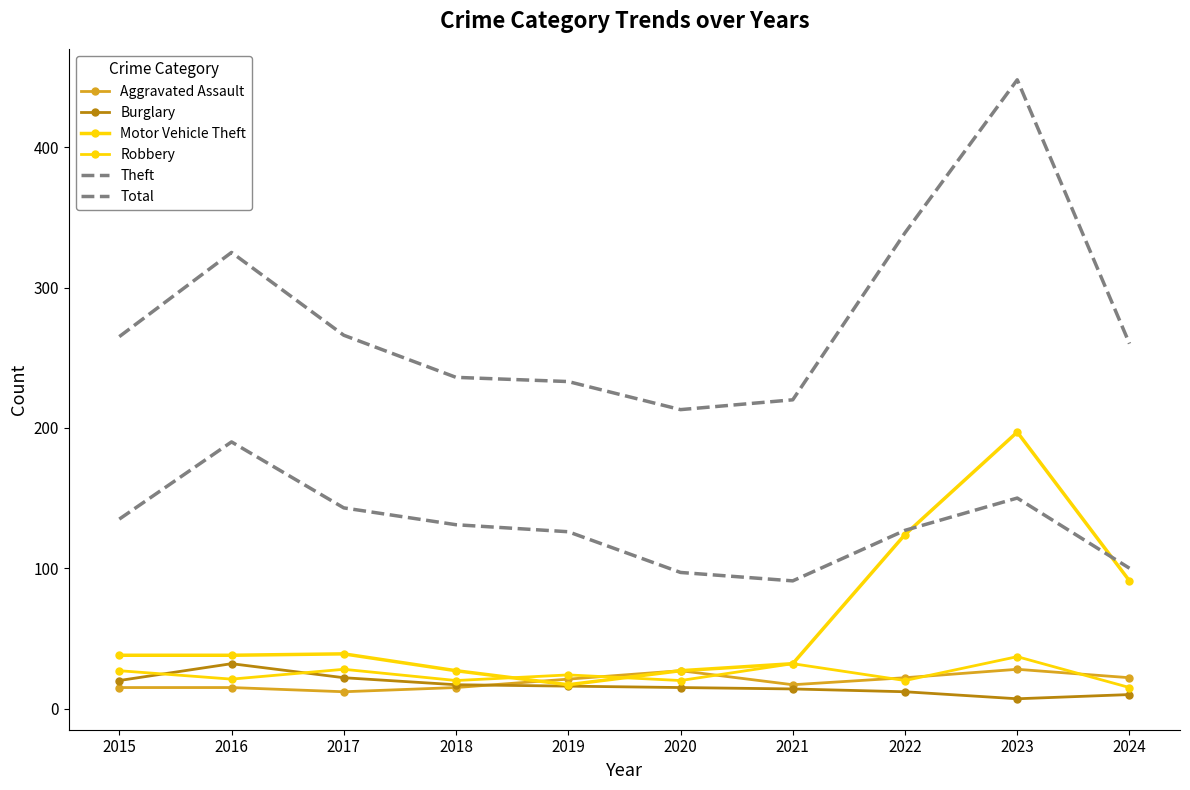

What is the value of the Total point at the 2nd from the left?

325